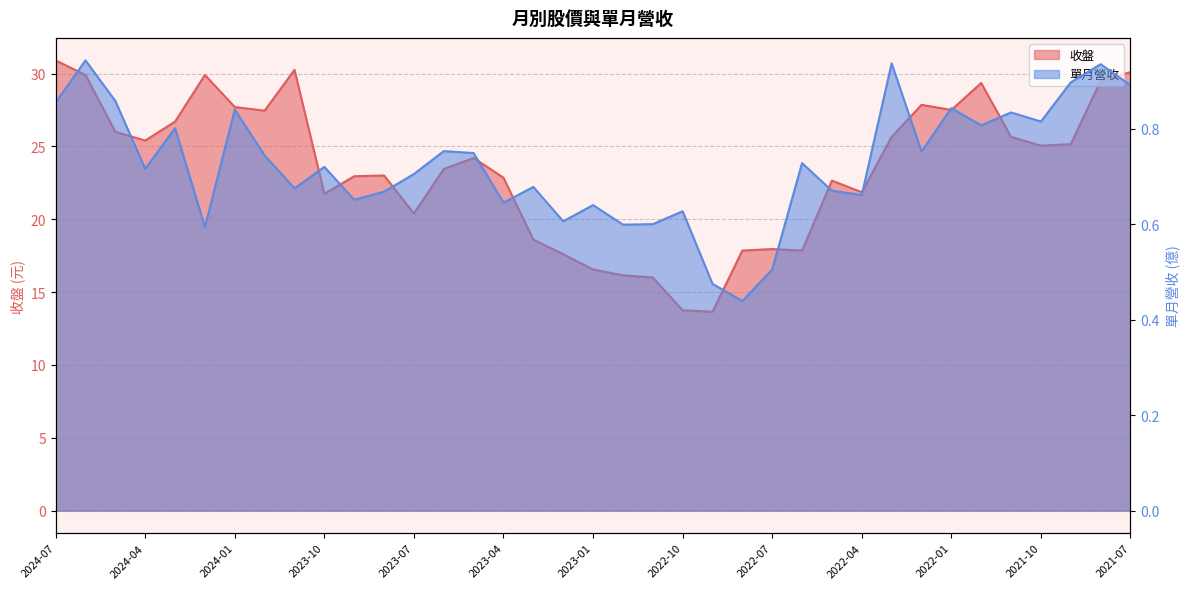

Where is the first local maximum for 收盤?

2024-02